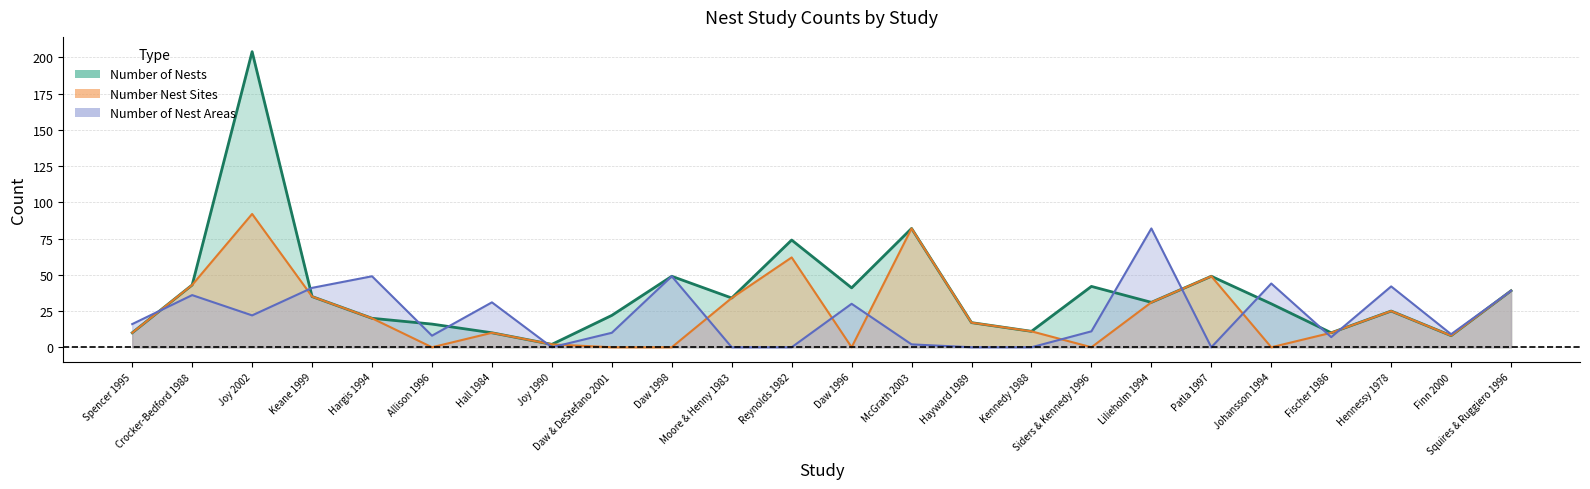

The value of Number of Nests at McGrath 2003 is 82. True or false?

True